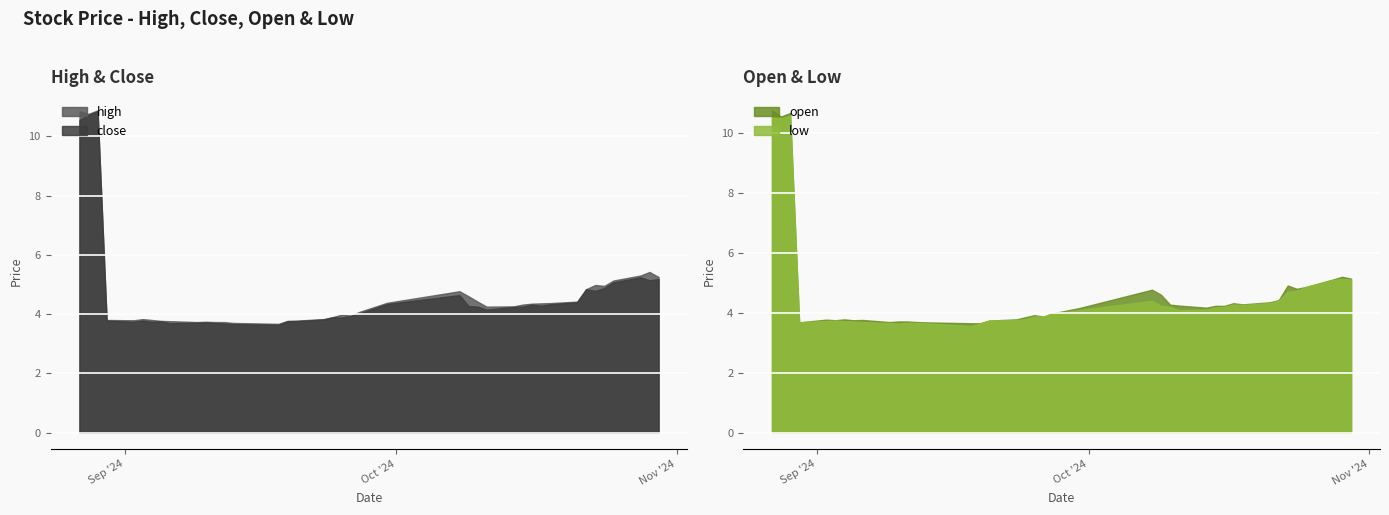

In high, how many points are higher than both neighbors (excluding endpoints)?

7